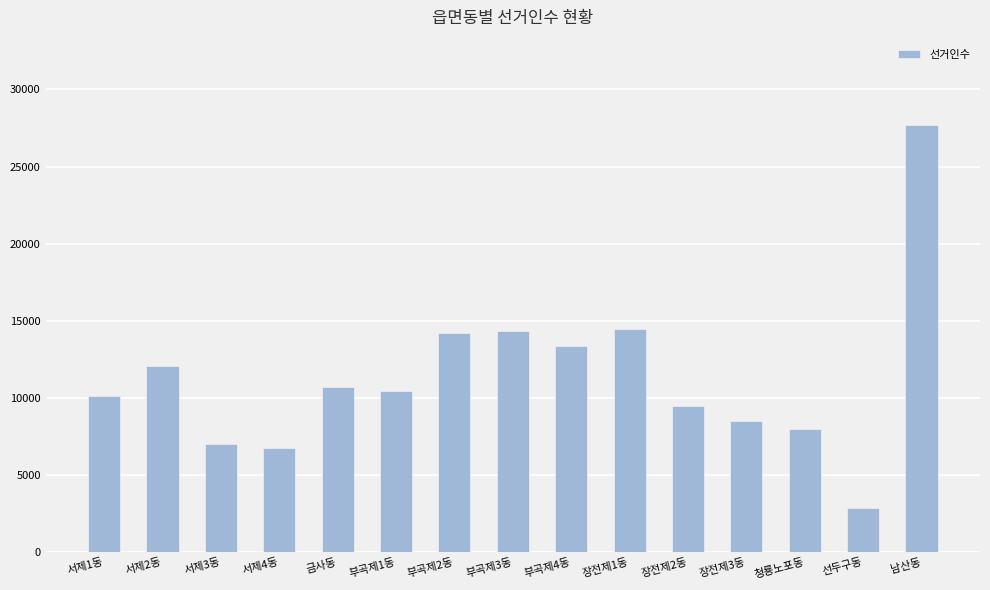

What is the average value?

11333